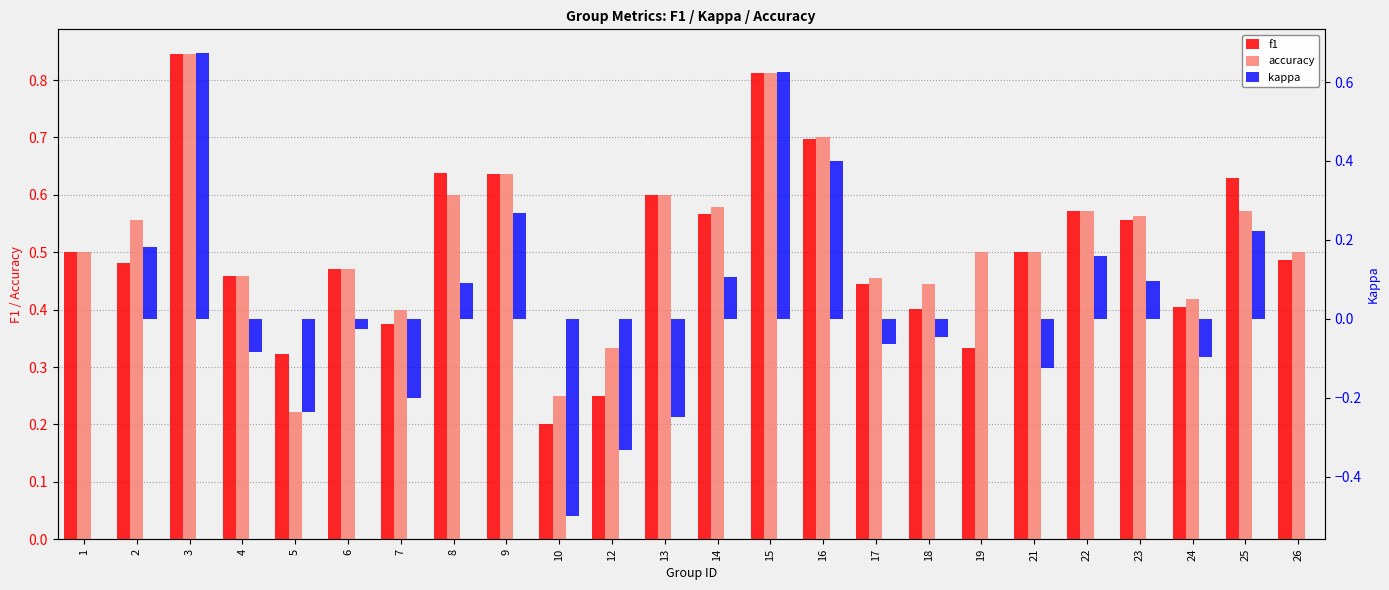

True or false: kappa has a value of -0.2 at 7.

True